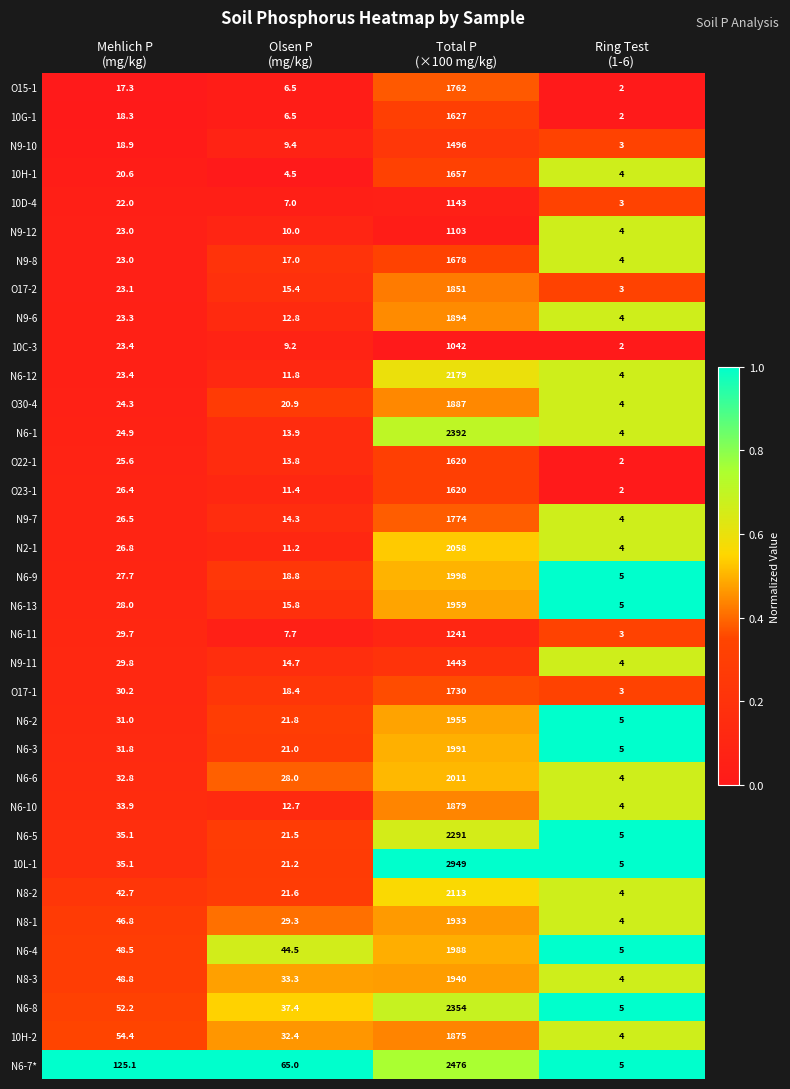

What is the maximum value shown in the chart?

2949.0